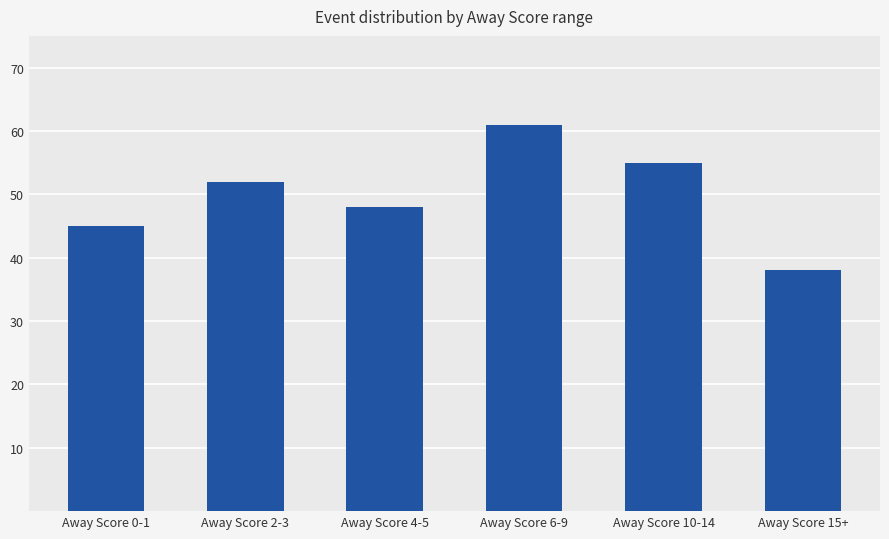

The chart shows a value of 31 at Away Score 2-3. True or false?

False